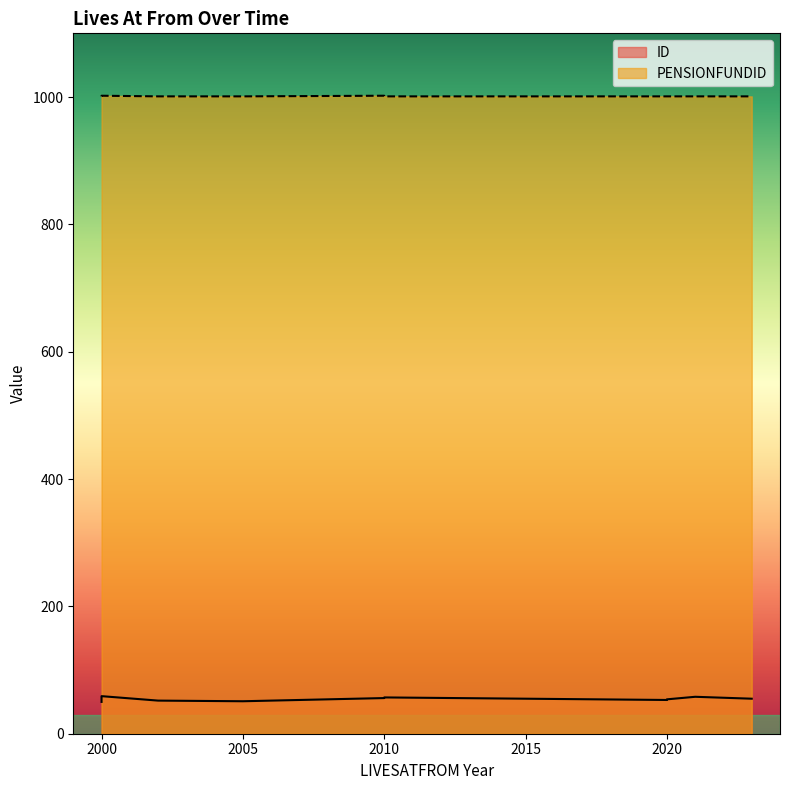

How many values in the ID series are below 55?

5